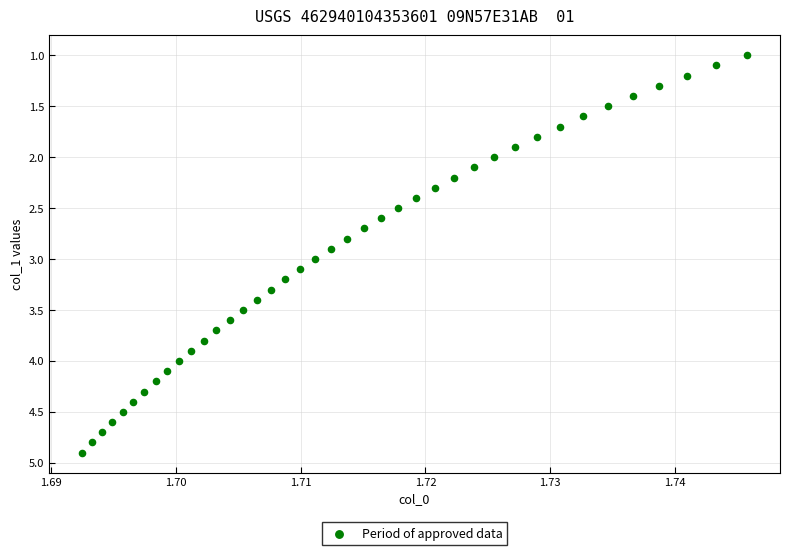

What is the range of Y values (max minus min)?

3.9